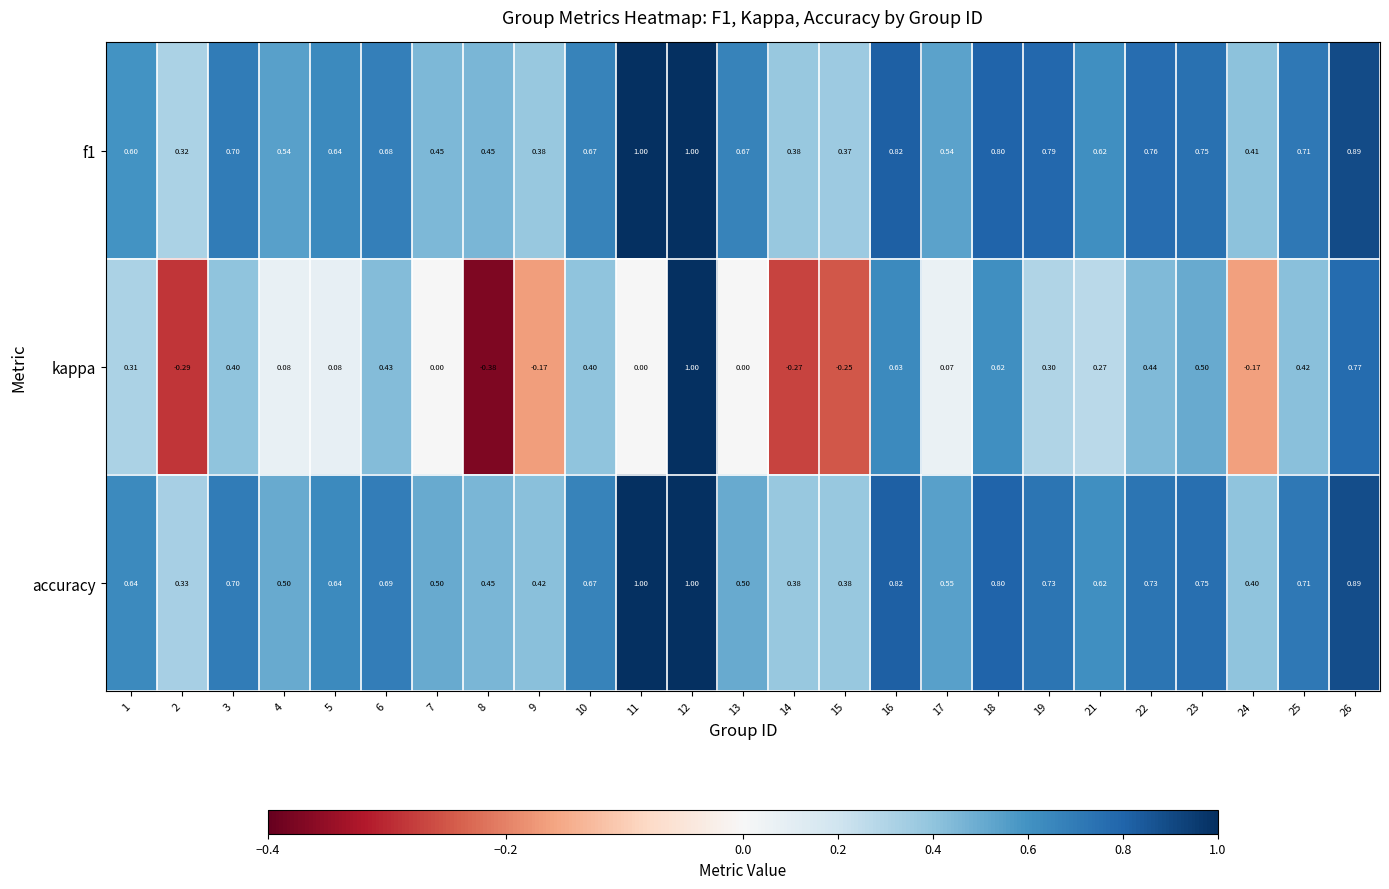

Which series changed the most between 18 and 19?

kappa